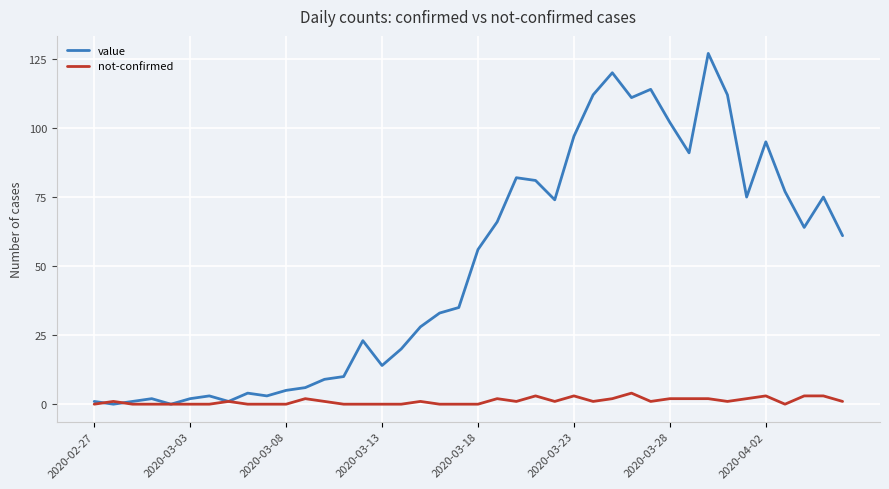

List the series in order of their peak value, highest first.

value, not-confirmed